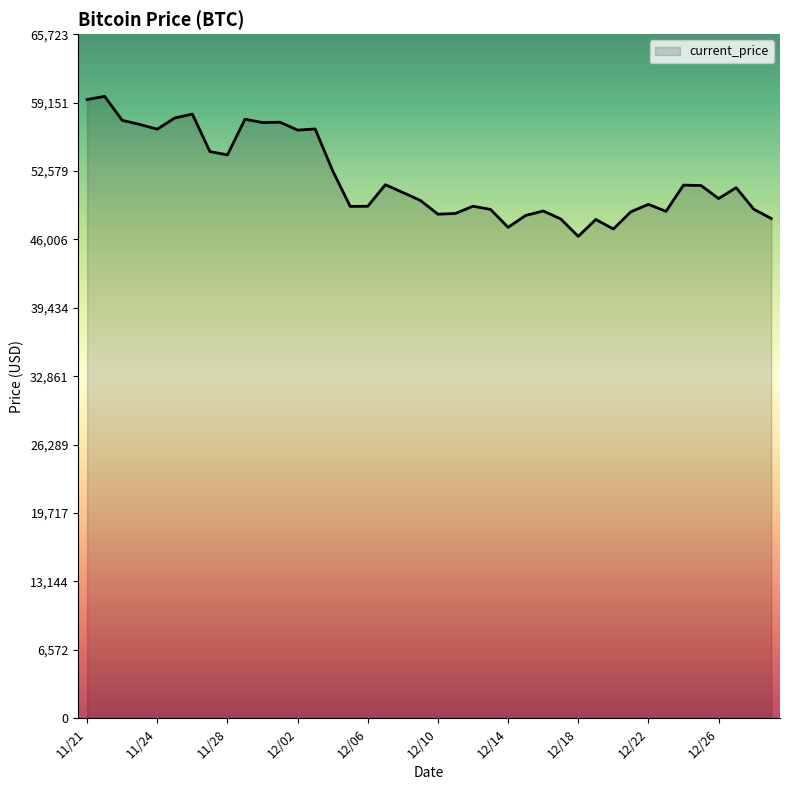

What is the maximum value shown in the chart?

59749